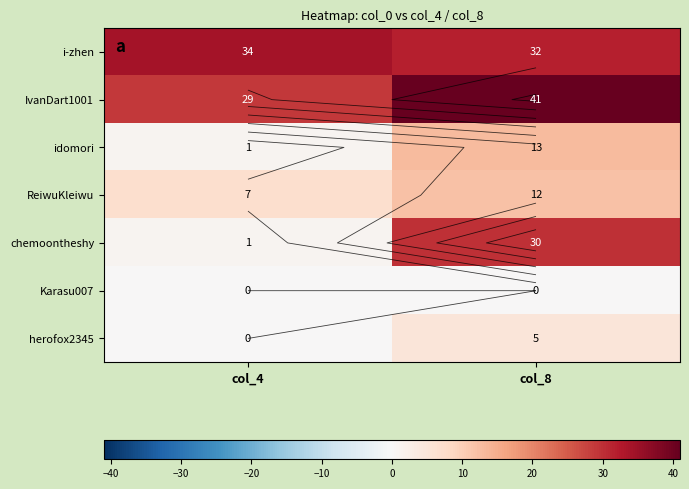

Which series changed the most between col_4 and col_8?

chemoontheshy